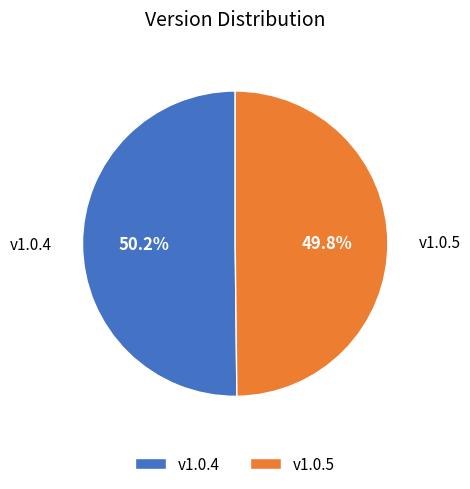

Does any single category account for the majority?

Yes